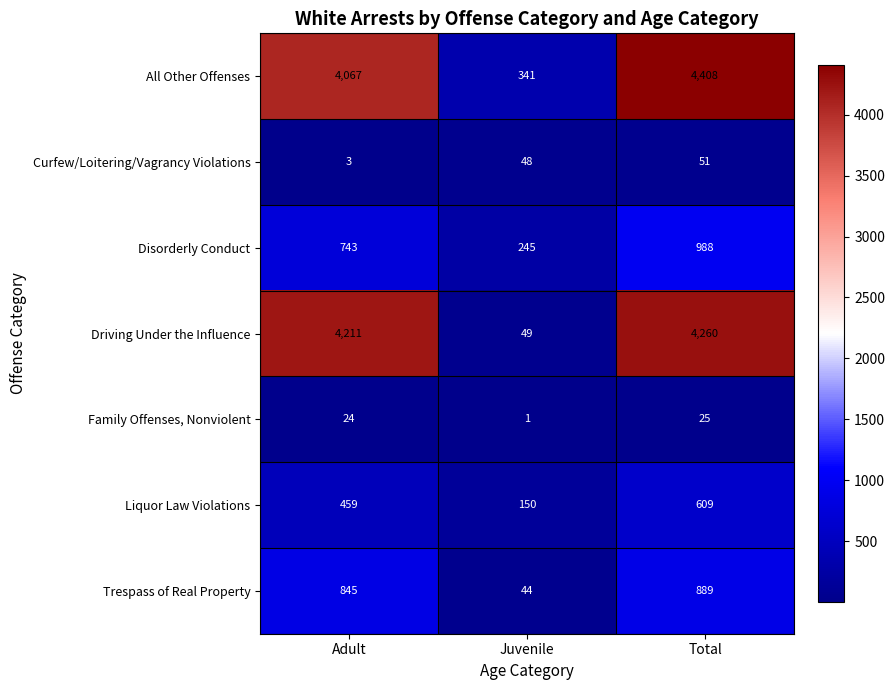

How many categories are shown in the chart?

3